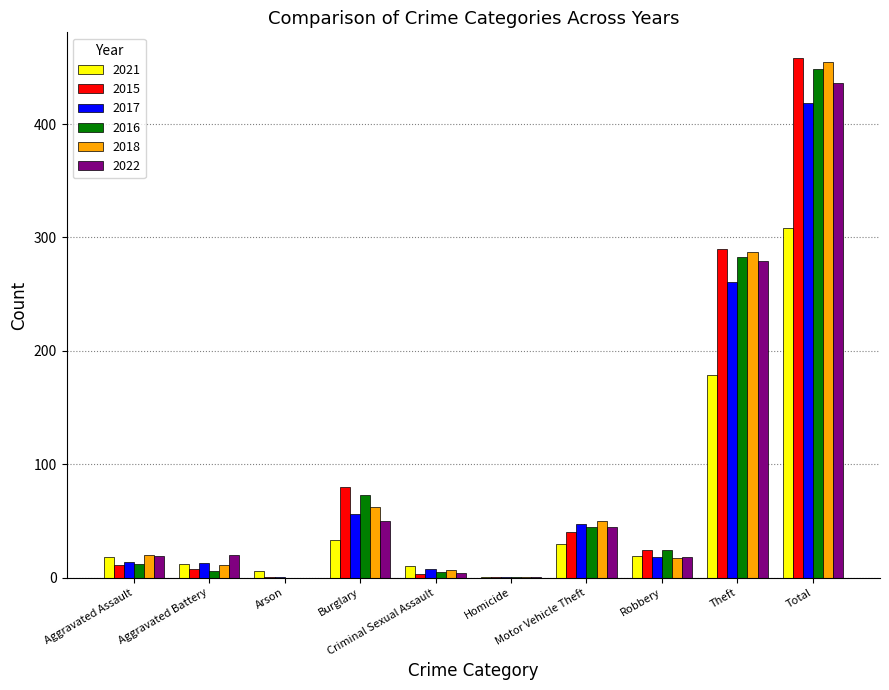

What are all the series names shown in the legend?

2021, 2015, 2017, 2016, 2018, 2022